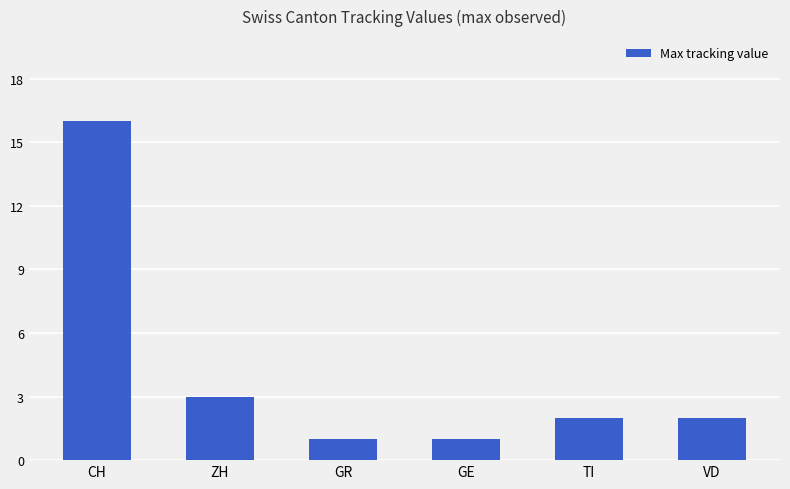

Count the number of categories in the chart.

6